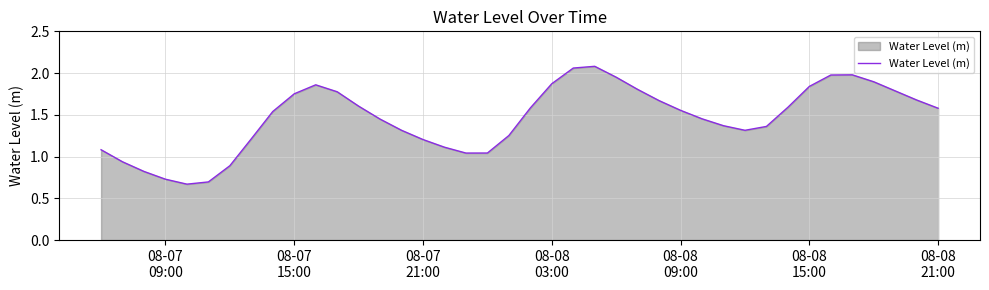

Reading right to left, transcribe all the data shown in this chart.

1.6	1.7	1.8	1.9	2.0	2.0	1.8	1.6	1.4	1.3	1.4	1.5	1.6	1.7	1.8	2.0	2.1	2.1	1.9	1.6	1.3	1.0	1.0	1.1	1.2	1.3	1.4	1.6	1.8	1.9	1.8	1.5	1.2	0.9	0.7	0.7	0.7	0.8	0.9	1.1